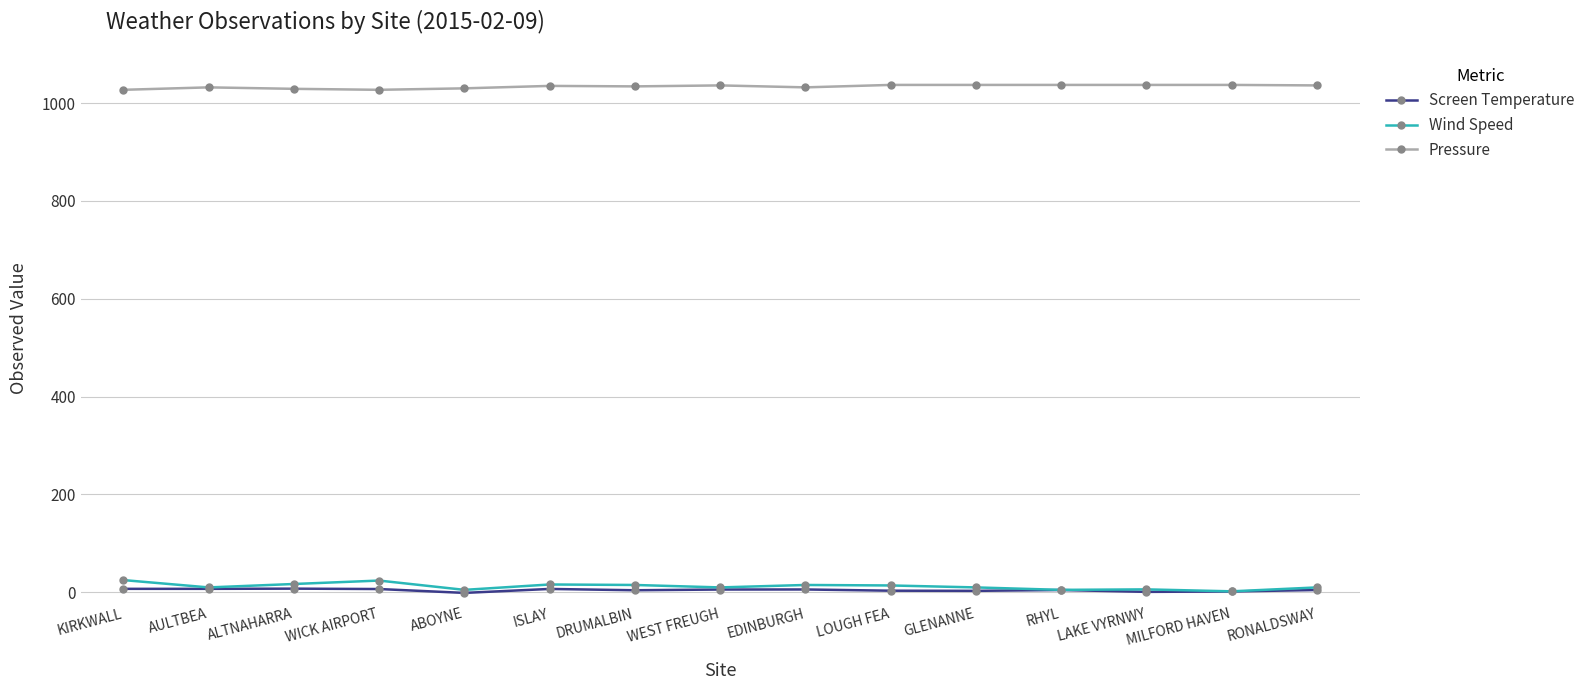

What is the value of the Pressure point at the 8th from the left?

1036.0